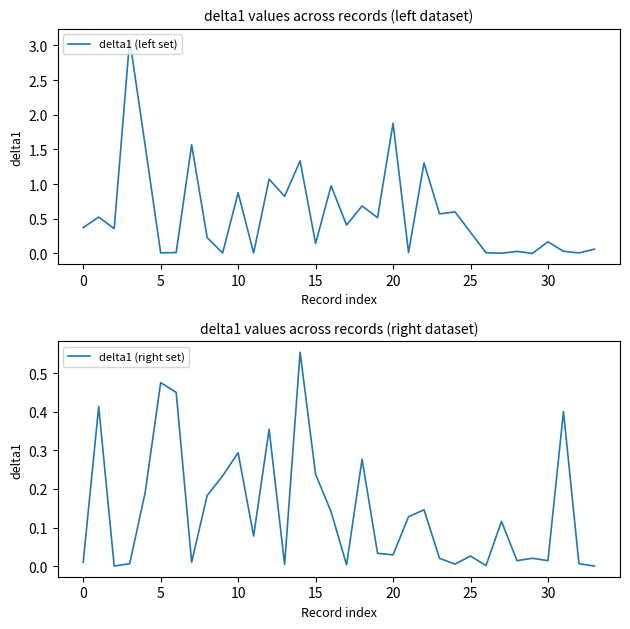

Between 21 and 9, which is larger?

21